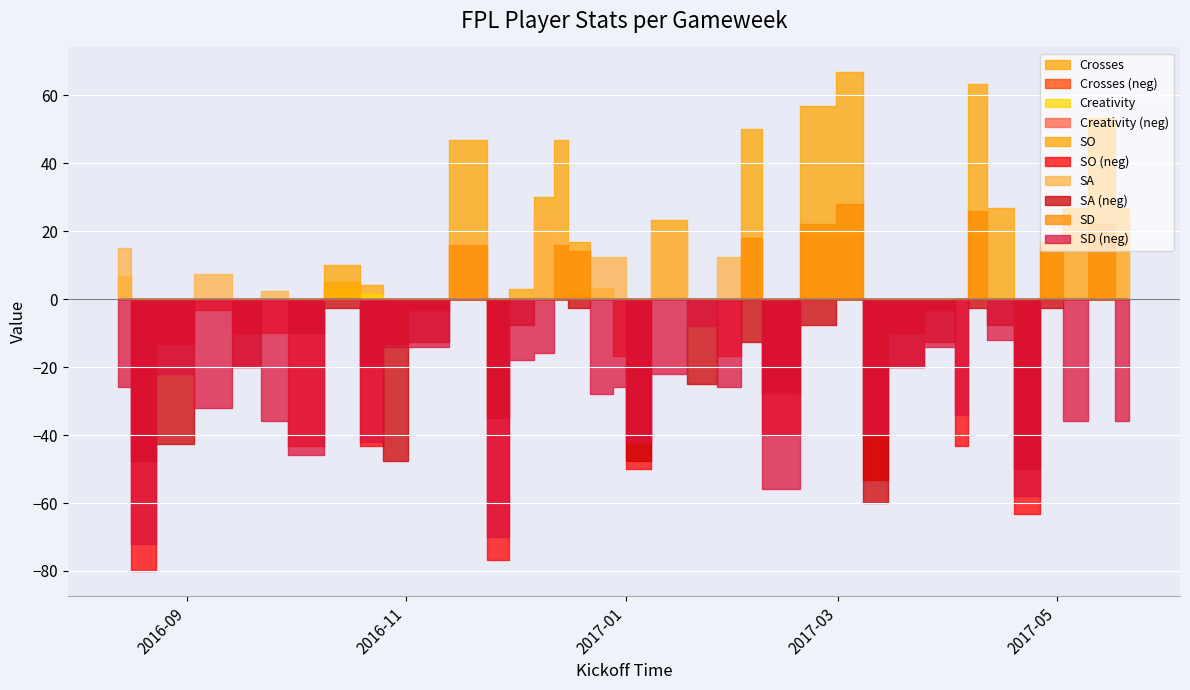

How many categories are shown in the chart?

38